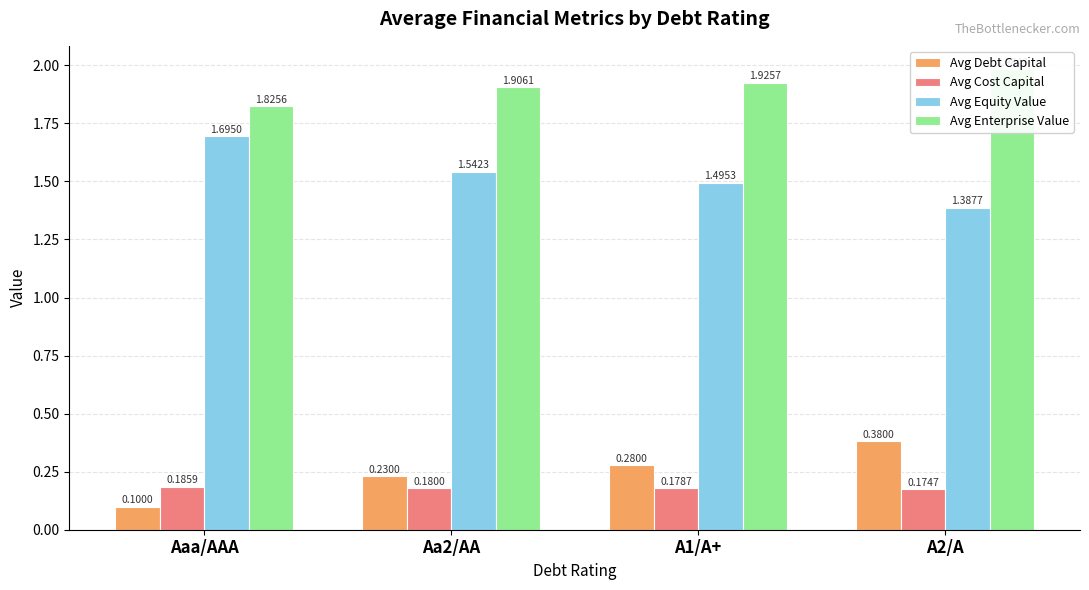

How many bars are there in total?

16